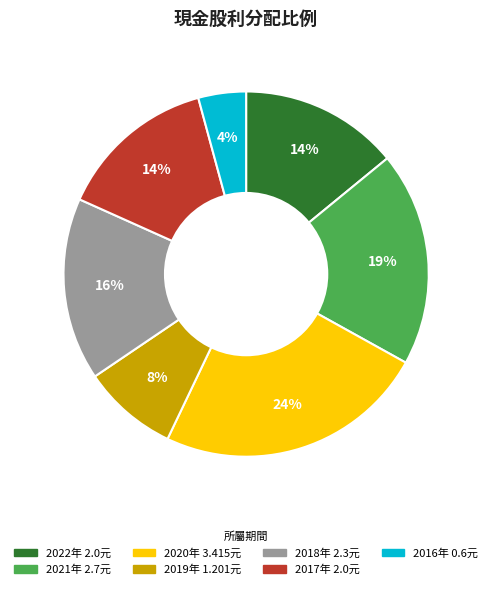

Does any single category account for the majority?

No